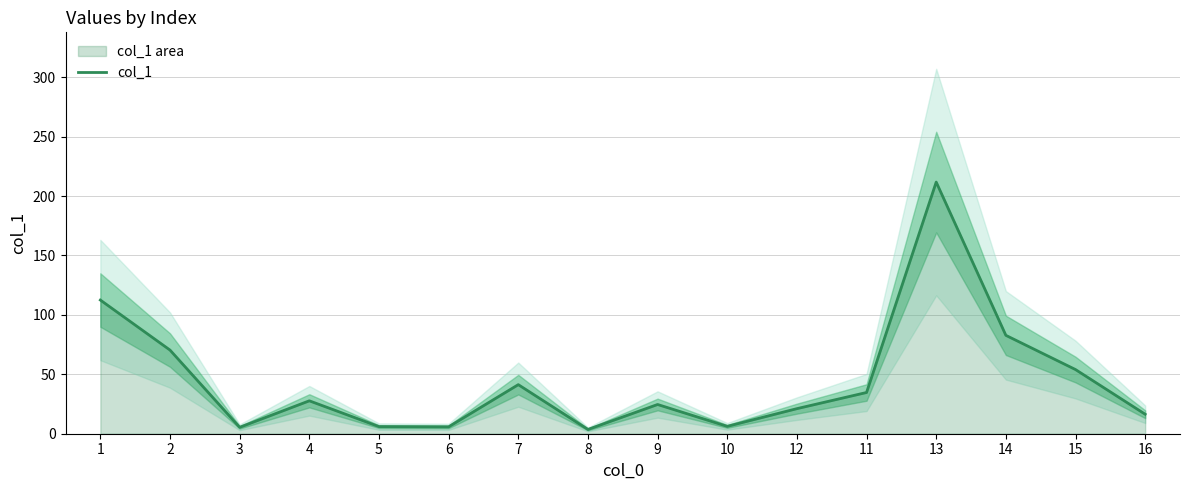

Between 3 and 8, which is larger?

3